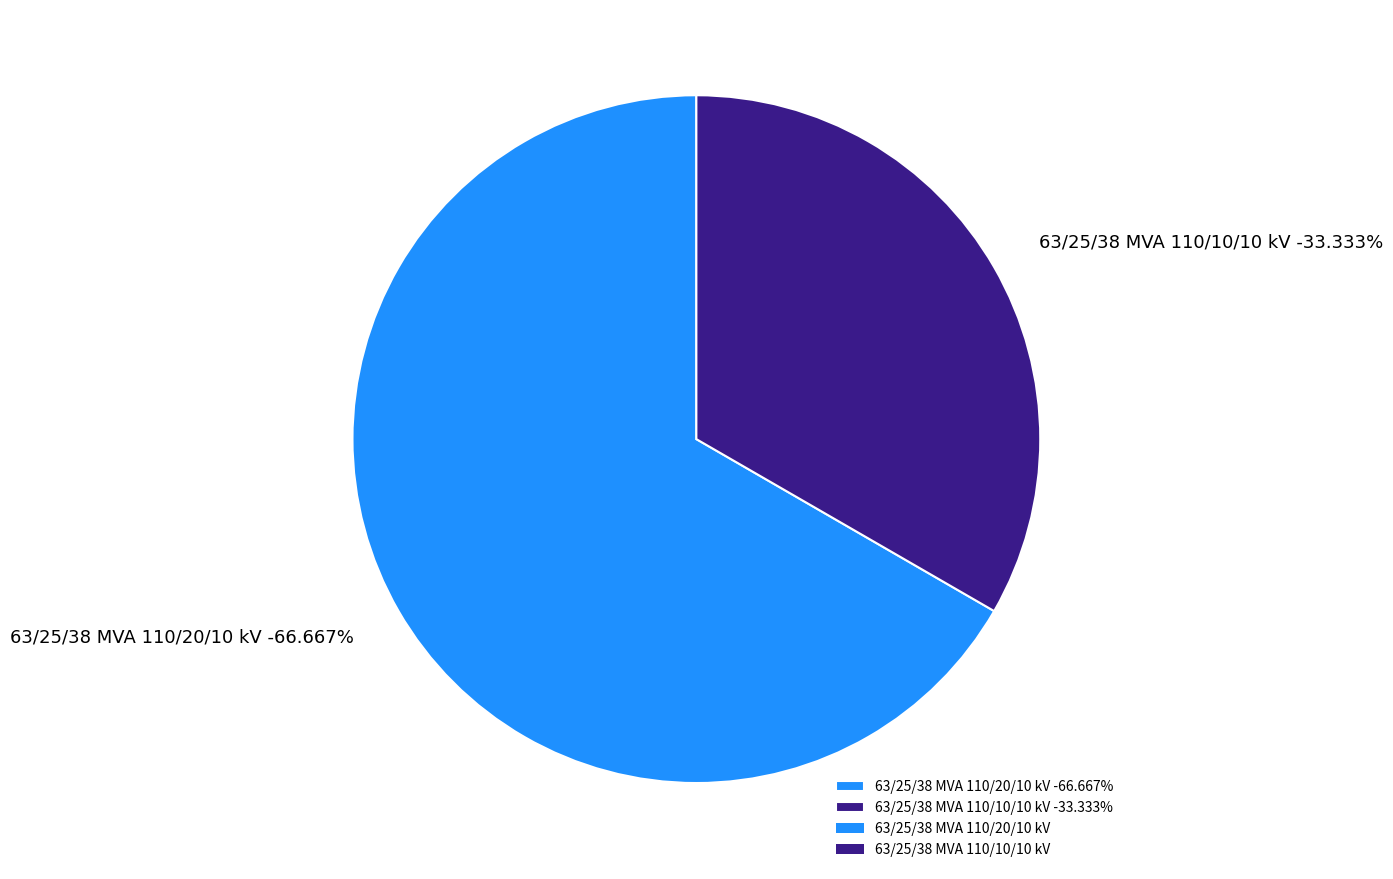

Rank the categories by value from lowest to highest.

63/25/38 MVA 110/10/10 kV, 63/25/38 MVA 110/20/10 kV